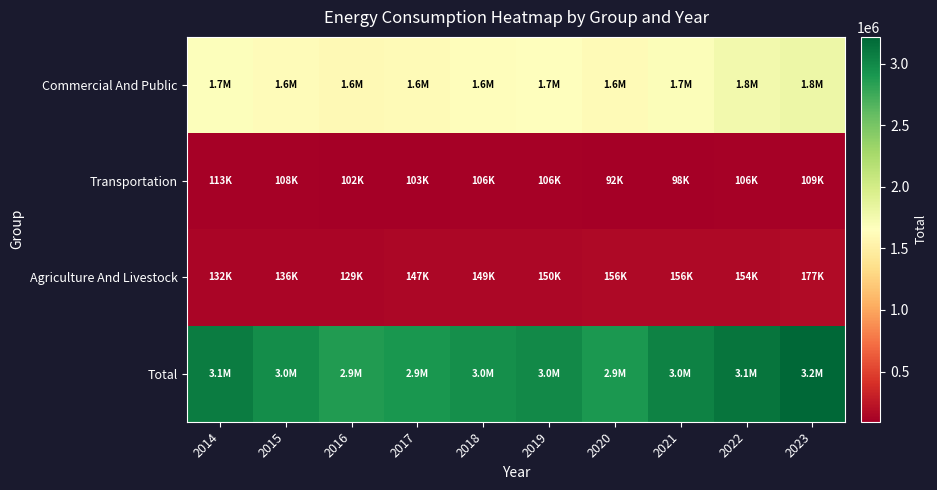

What is the spread (max minus min) of values at 2017?

2804159.0